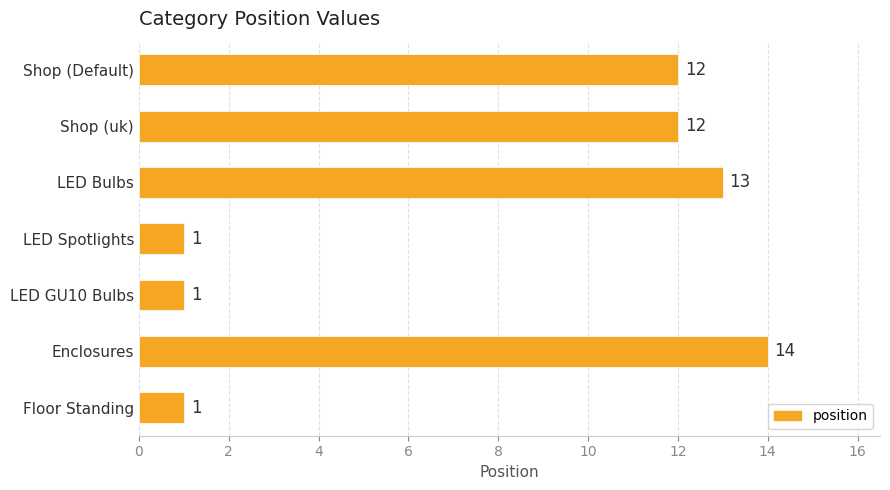

What is the ratio of the value at LED Spotlights to the value at Floor Standing?

1.0